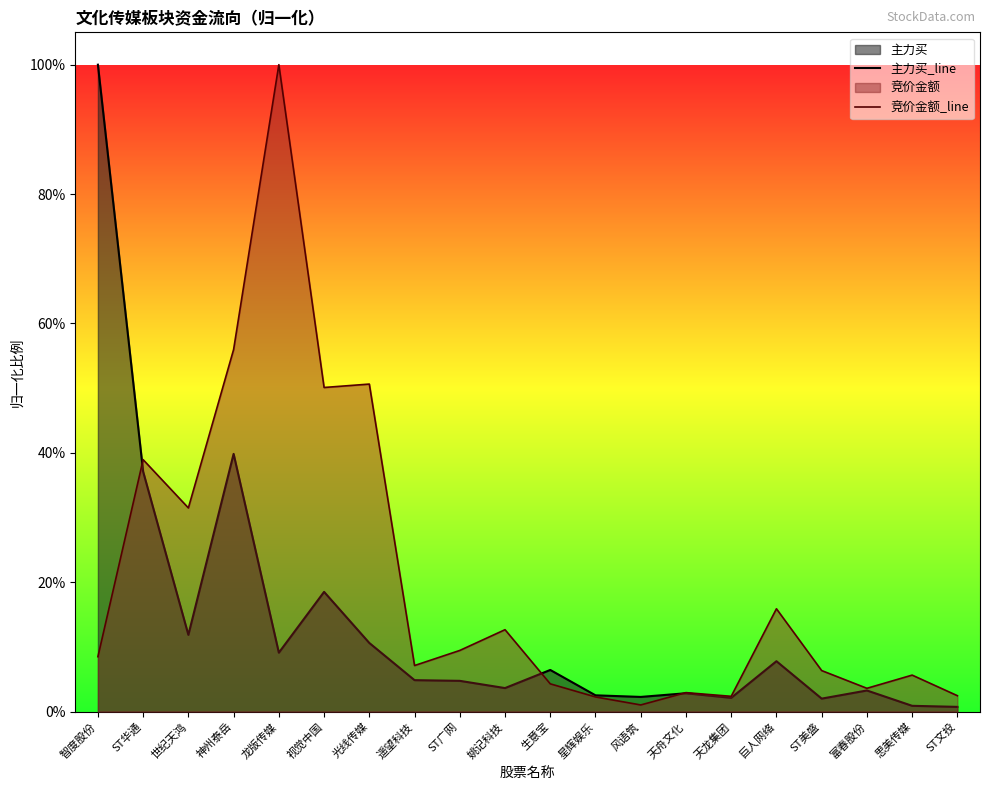

What is the label of the 11th point from the right?

姚记科技